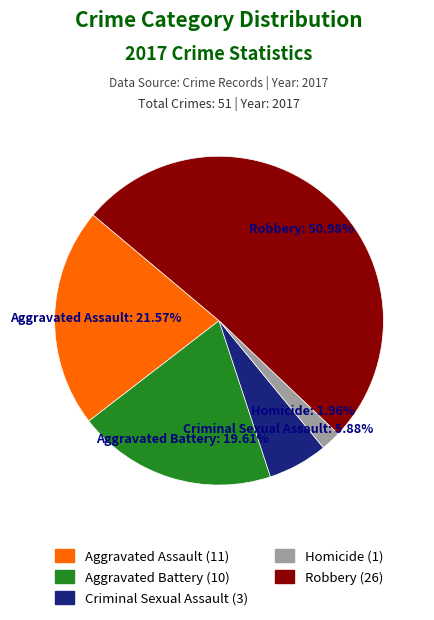

What percentage is the Aggravated Assault slice, to the nearest percent?

22%